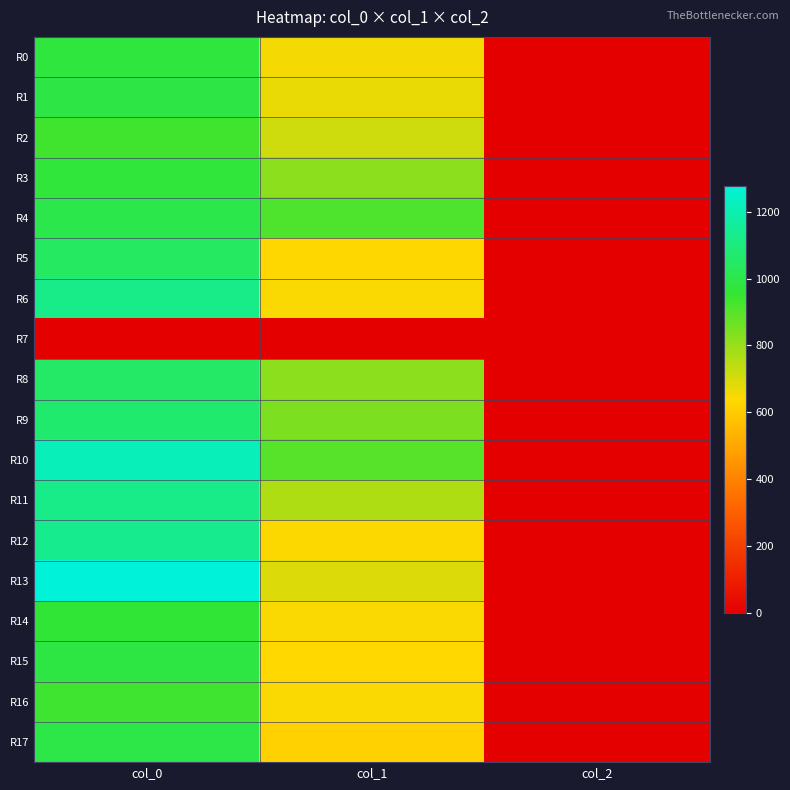

Reading left to right, list all the values displayed in this chart.

R0: col_0=980.0	col_1=654.8	col_2=2.0
R1: col_0=993.3	col_1=671.6	col_2=2.0
R2: col_0=936.7	col_1=715.5	col_2=2.0
R3: col_0=970.0	col_1=816.8	col_2=2.0
R4: col_0=1006.7	col_1=914.6	col_2=2.0
R5: col_0=1046.7	col_1=634.5	col_2=2.0
R6: col_0=1120.0	col_1=648.0	col_2=2.0
R7: col_0=0.0	col_1=0.0	col_2=0.0
R8: col_0=1056.7	col_1=820.1	col_2=2.0
R9: col_0=1070.0	col_1=840.4	col_2=2.0
R10: col_0=1216.7	col_1=901.1	col_2=2.0
R11: col_0=1123.3	col_1=762.8	col_2=2.0
R12: col_0=1133.3	col_1=641.2	col_2=2.0
R13: col_0=1276.7	col_1=691.9	col_2=2.0
R14: col_0=963.3	col_1=648.0	col_2=2.0
R15: col_0=990.0	col_1=637.9	col_2=2.0
R16: col_0=940.0	col_1=648.0	col_2=2.0
R17: col_0=996.7	col_1=617.6	col_2=2.0